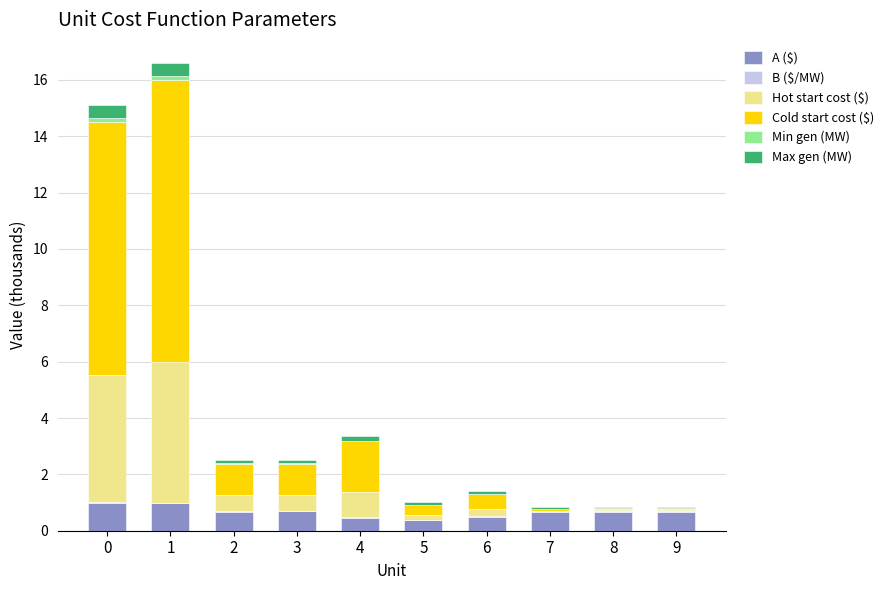

What is the highest value of the A ($) series?

1.0